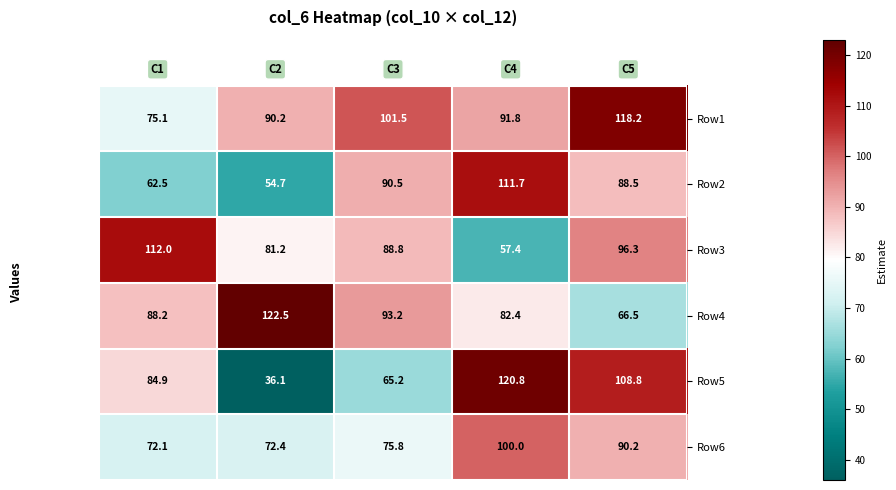

What is the minimum value shown in the chart?

36.1